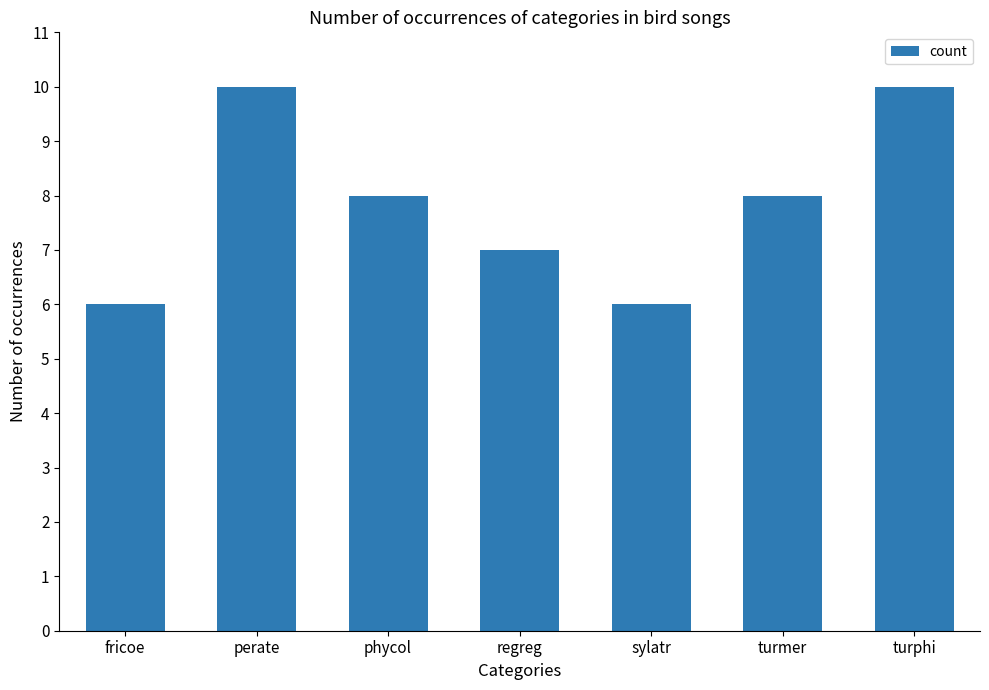

What is the label of the 1st bar from the left?

fricoe